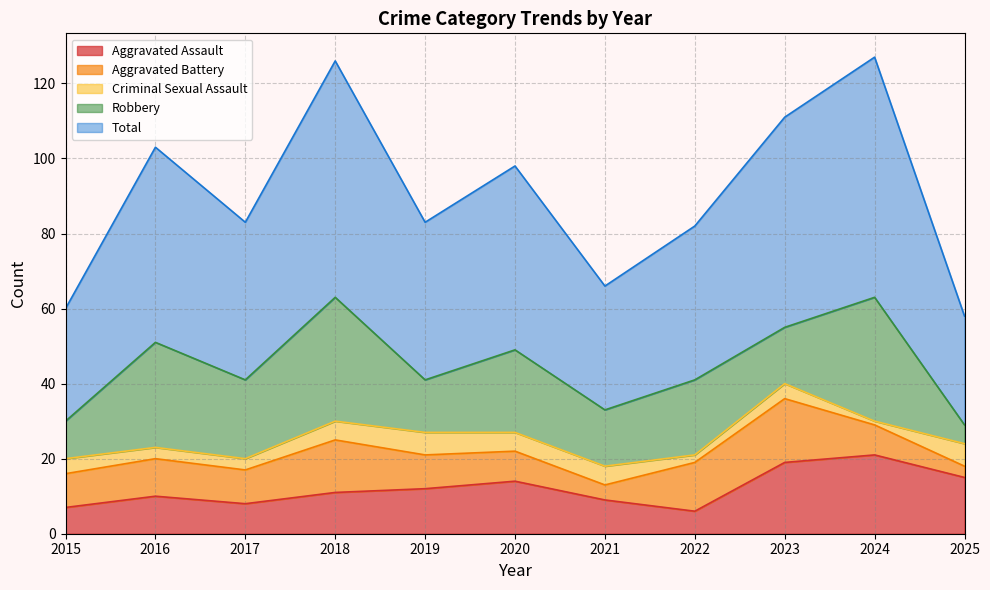

Which has a higher value, 2019 or 2018?

2019